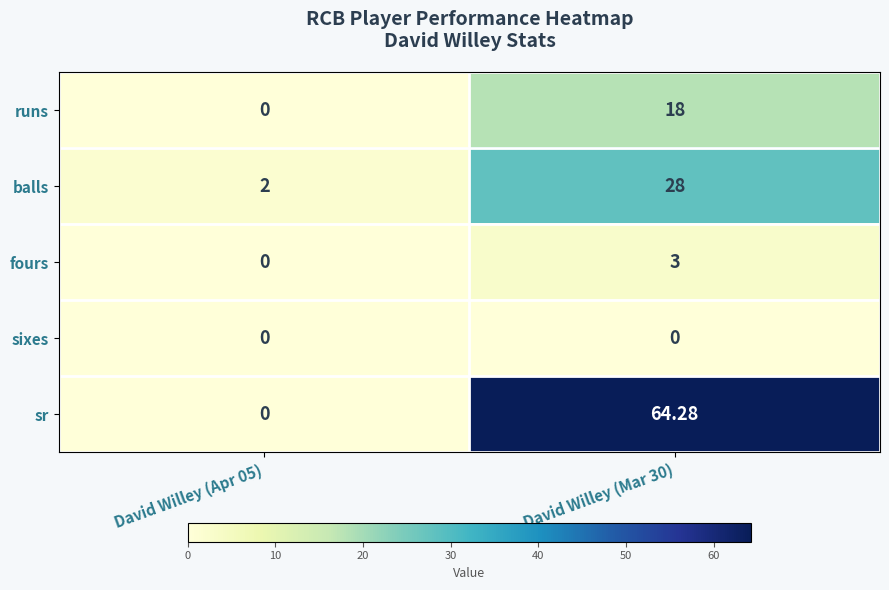

Which series changed the most between David Willey (Apr 05) and David Willey (Mar 30)?

sr